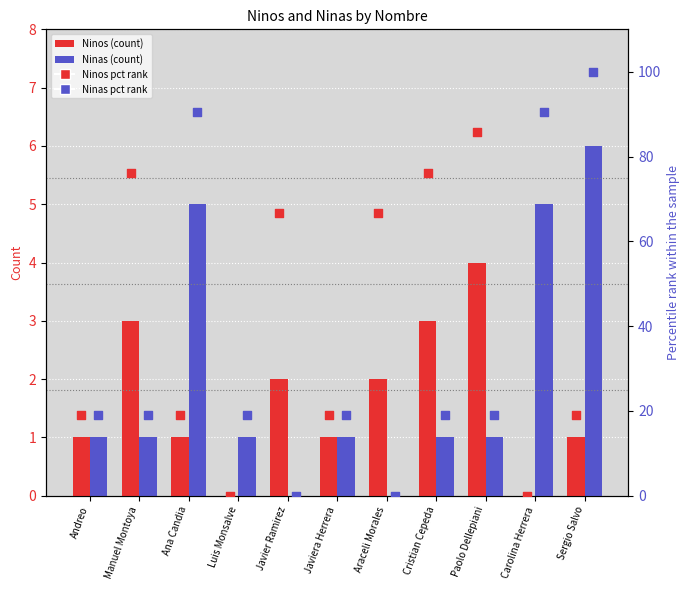

At which category is the sum across all series the highest?

Sergio Salvo